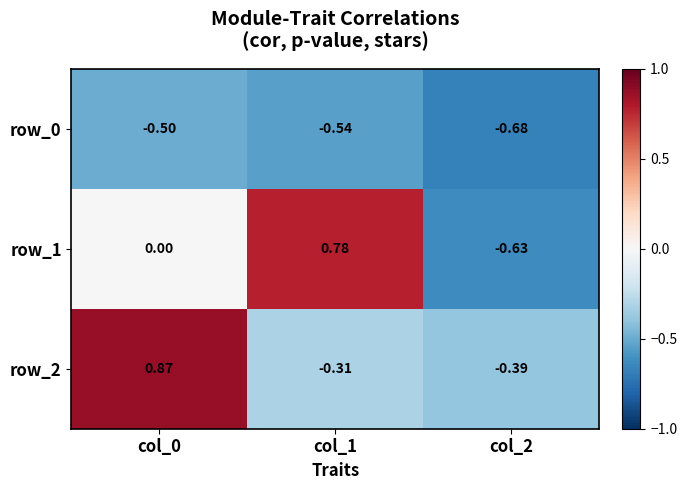

Rank the series by their maximum value, from lowest to highest.

row_0, row_1, row_2